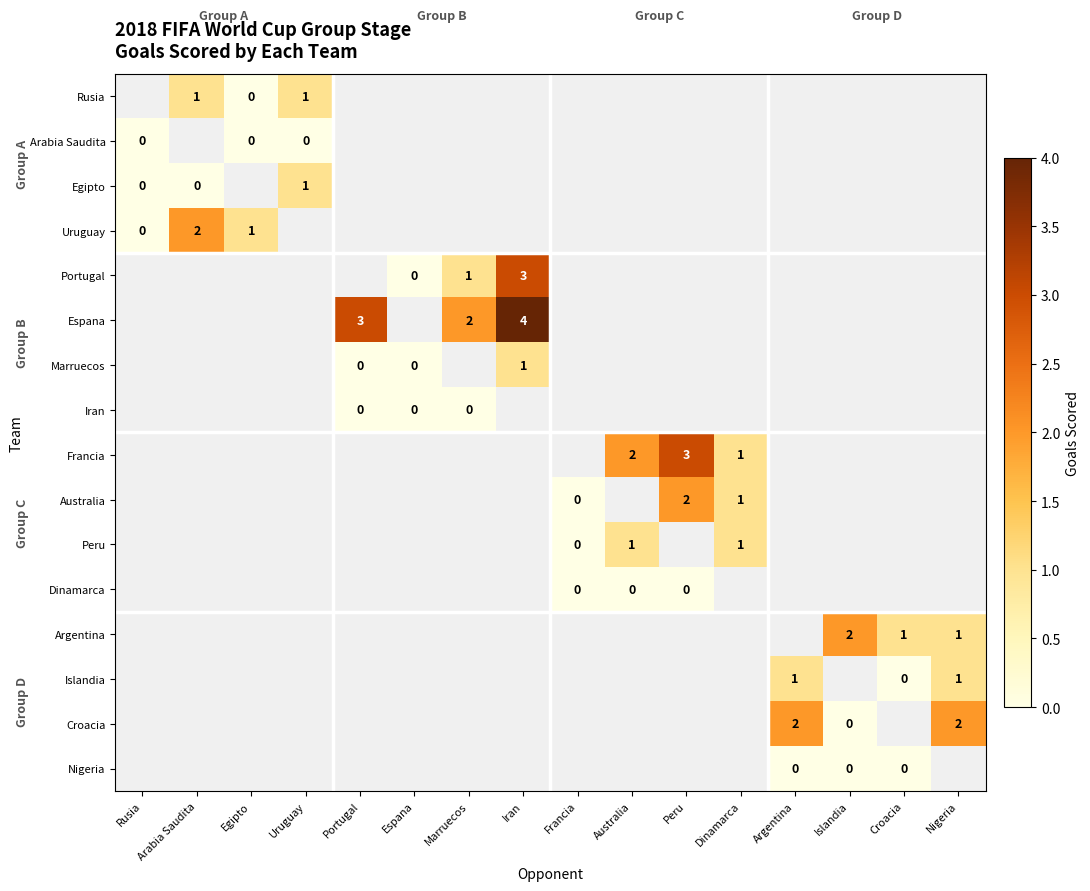

What is the maximum value shown in the chart?

4.0